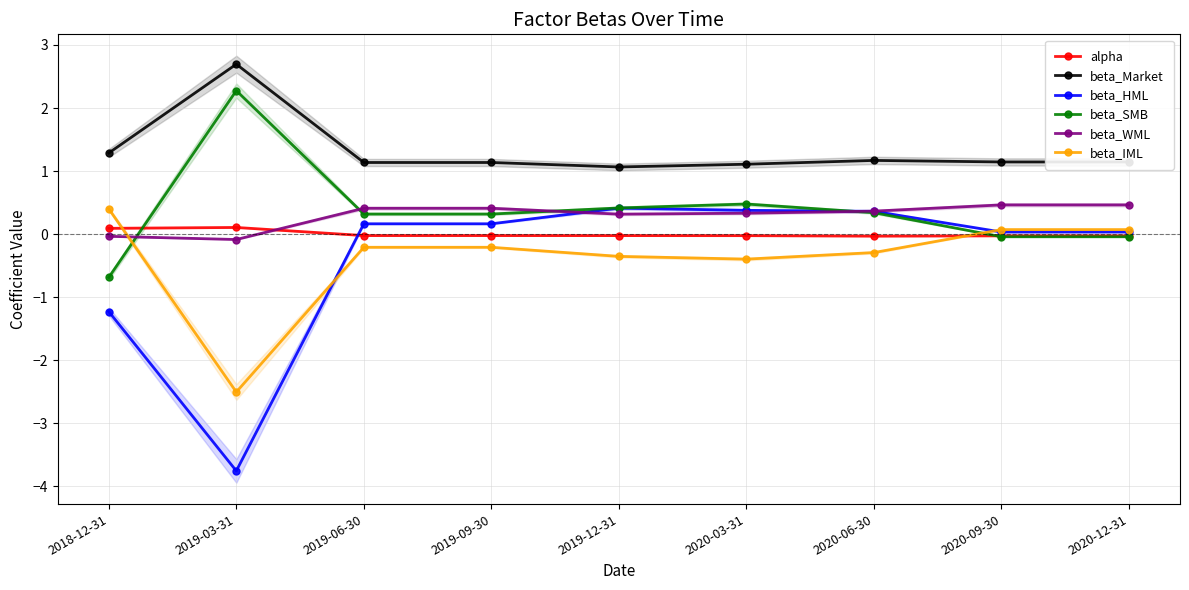

Between 2018-12-31 and 2020-09-30, which series saw the biggest shift?

beta_HML